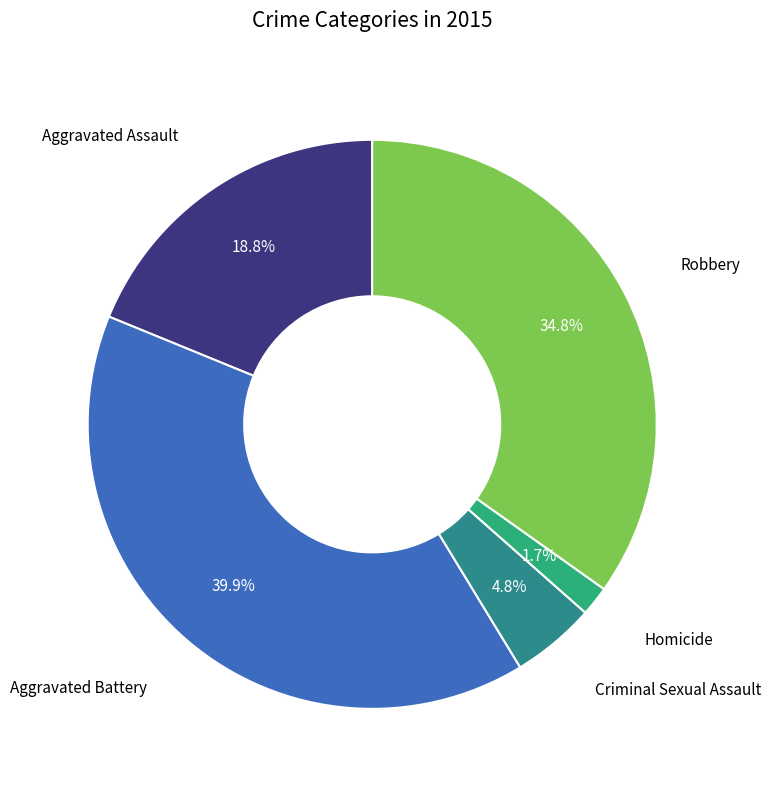

What is the smallest slice in the pie chart?

Homicide